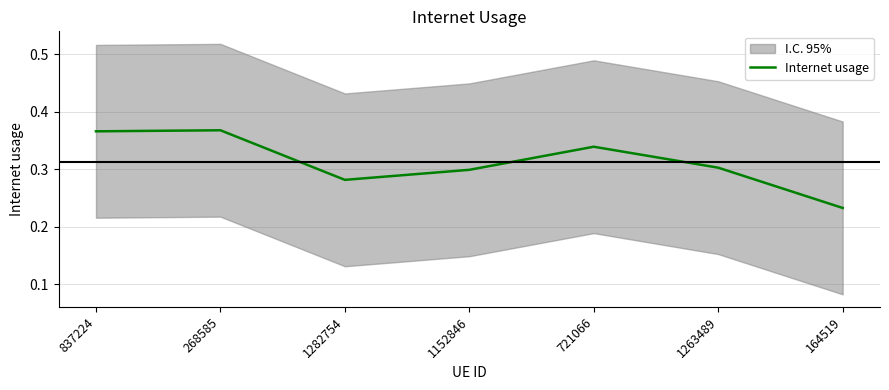

What is the sum of all values?

2.2